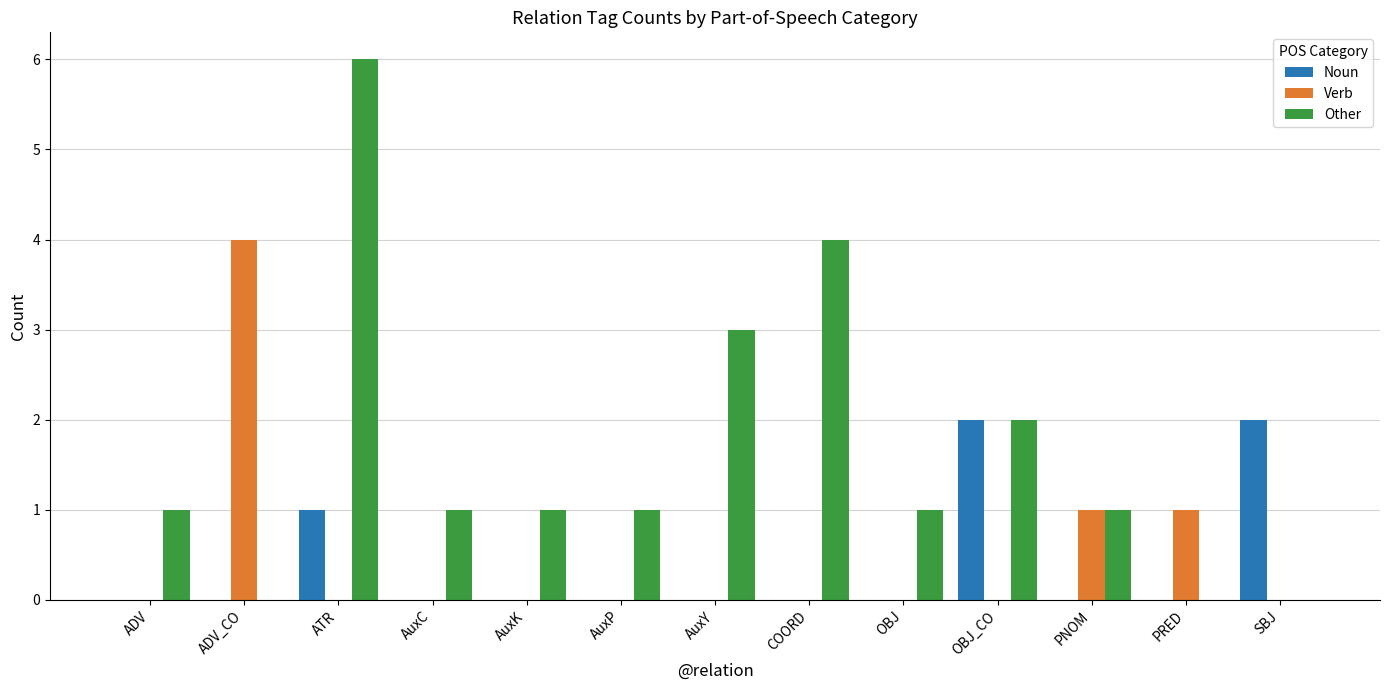

Reading left to right, extract all data points from this chart.

Noun: 0	0	1	0	0	0	0	0	0	2	0	0	2
Verb: 0	4	0	0	0	0	0	0	0	0	1	1	0
Other: 1	0	6	1	1	1	3	4	1	2	1	0	0